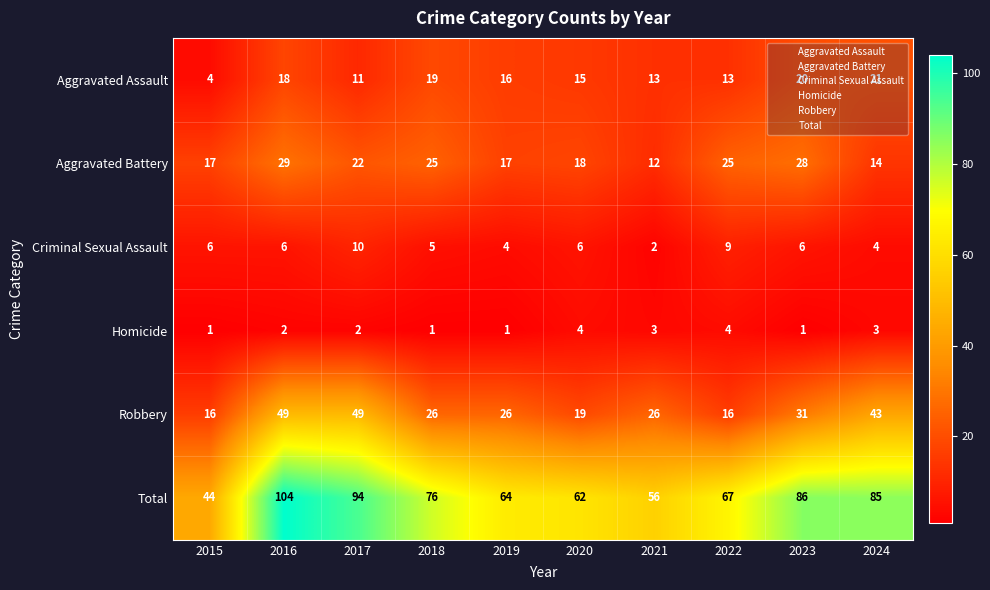

True or false: Aggravated Assault has a value of 13 at 2022.

True